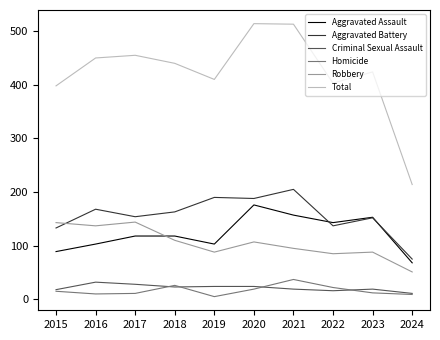

True or false: Homicide has a value of 9 at 2024.

True